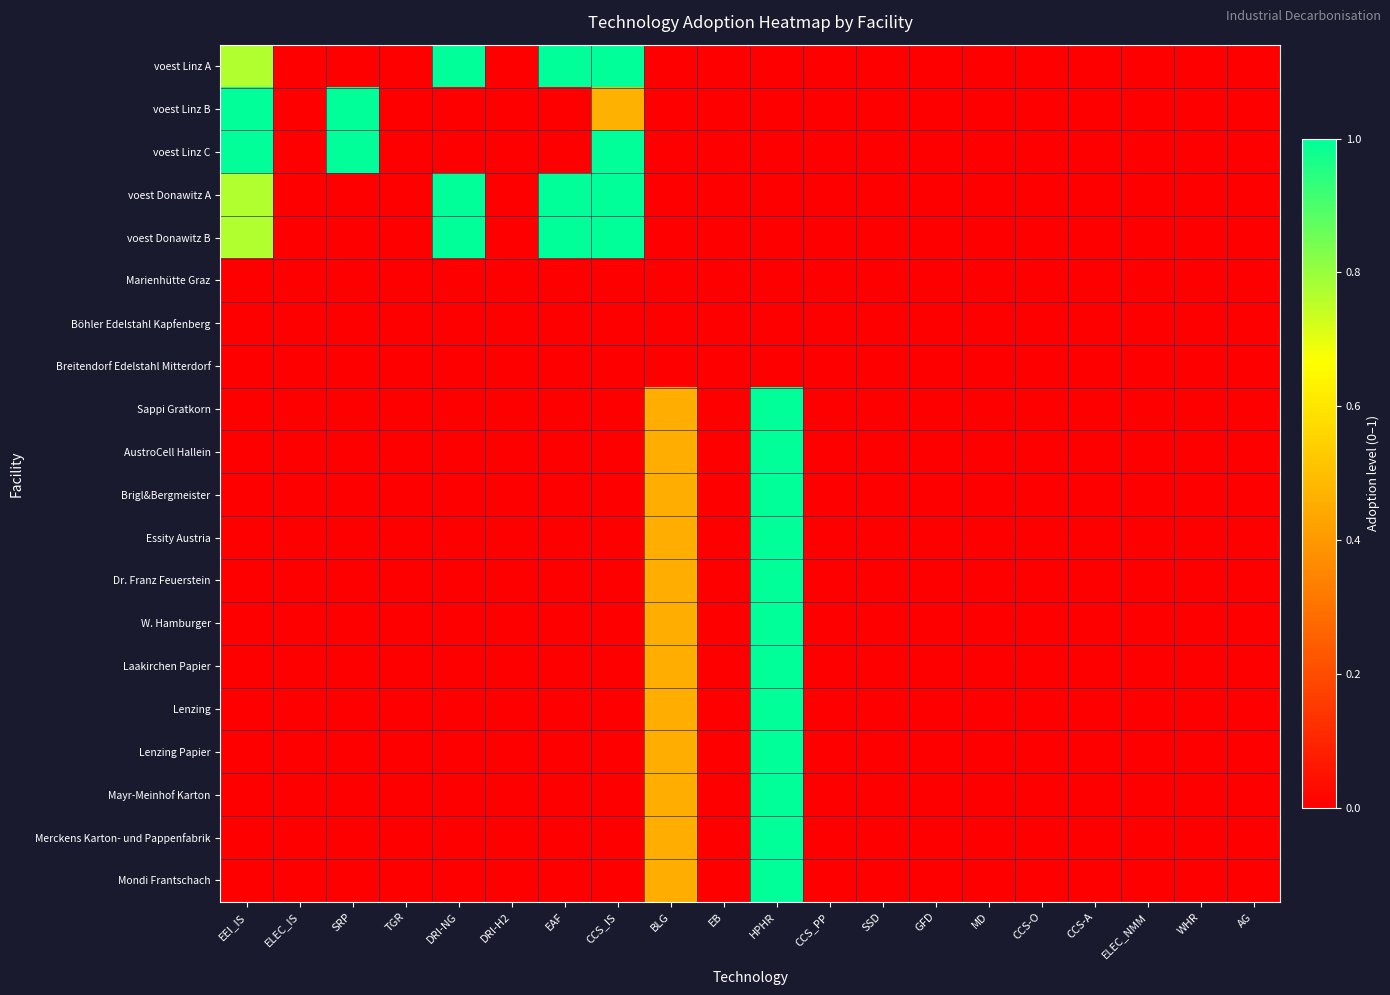

Reading left to right, extract all data points from this chart.

voest Linz A: EEI_IS=0.8	ELEC_IS=0.0	SRP=0.0	TGR=0.0	DRI-NG=1.0	DRI-H2=0.0	EAF=1.0	CCS_IS=1.0	BLG=0.0	EB=0.0	HPHR=0.0	CCS_PP=0.0	SSD=0.0	GFD=0.0	MD=0.0	CCS-O=0.0	CCS-A=0.0	ELEC_NMM=0.0	WHR=0.0	AG=0.0
voest Linz B: EEI_IS=1.0	ELEC_IS=0.0	SRP=1.0	TGR=0.0	DRI-NG=0.0	DRI-H2=0.0	EAF=0.0	CCS_IS=0.5	BLG=0.0	EB=0.0	HPHR=0.0	CCS_PP=0.0	SSD=0.0	GFD=0.0	MD=0.0	CCS-O=0.0	CCS-A=0.0	ELEC_NMM=0.0	WHR=0.0	AG=0.0
voest Linz C: EEI_IS=1.0	ELEC_IS=0.0	SRP=1.0	TGR=0.0	DRI-NG=0.0	DRI-H2=0.0	EAF=0.0	CCS_IS=1.0	BLG=0.0	EB=0.0	HPHR=0.0	CCS_PP=0.0	SSD=0.0	GFD=0.0	MD=0.0	CCS-O=0.0	CCS-A=0.0	ELEC_NMM=0.0	WHR=0.0	AG=0.0
voest Donawitz A: EEI_IS=0.8	ELEC_IS=0.0	SRP=0.0	TGR=0.0	DRI-NG=1.0	DRI-H2=0.0	EAF=1.0	CCS_IS=1.0	BLG=0.0	EB=0.0	HPHR=0.0	CCS_PP=0.0	SSD=0.0	GFD=0.0	MD=0.0	CCS-O=0.0	CCS-A=0.0	ELEC_NMM=0.0	WHR=0.0	AG=0.0
voest Donawitz B: EEI_IS=0.8	ELEC_IS=0.0	SRP=0.0	TGR=0.0	DRI-NG=1.0	DRI-H2=0.0	EAF=1.0	CCS_IS=1.0	BLG=0.0	EB=0.0	HPHR=0.0	CCS_PP=0.0	SSD=0.0	GFD=0.0	MD=0.0	CCS-O=0.0	CCS-A=0.0	ELEC_NMM=0.0	WHR=0.0	AG=0.0
Marienhütte Graz: EEI_IS=0.0	ELEC_IS=0.0	SRP=0.0	TGR=0.0	DRI-NG=0.0	DRI-H2=0.0	EAF=0.0	CCS_IS=0.0	BLG=0.0	EB=0.0	HPHR=0.0	CCS_PP=0.0	SSD=0.0	GFD=0.0	MD=0.0	CCS-O=0.0	CCS-A=0.0	ELEC_NMM=0.0	WHR=0.0	AG=0.0
Böhler Edelstahl Kapfenberg: EEI_IS=0.0	ELEC_IS=0.0	SRP=0.0	TGR=0.0	DRI-NG=0.0	DRI-H2=0.0	EAF=0.0	CCS_IS=0.0	BLG=0.0	EB=0.0	HPHR=0.0	CCS_PP=0.0	SSD=0.0	GFD=0.0	MD=0.0	CCS-O=0.0	CCS-A=0.0	ELEC_NMM=0.0	WHR=0.0	AG=0.0
Breitendorf Edelstahl Mitterdorf: EEI_IS=0.0	ELEC_IS=0.0	SRP=0.0	TGR=0.0	DRI-NG=0.0	DRI-H2=0.0	EAF=0.0	CCS_IS=0.0	BLG=0.0	EB=0.0	HPHR=0.0	CCS_PP=0.0	SSD=0.0	GFD=0.0	MD=0.0	CCS-O=0.0	CCS-A=0.0	ELEC_NMM=0.0	WHR=0.0	AG=0.0
Sappi Gratkorn: EEI_IS=0.0	ELEC_IS=0.0	SRP=0.0	TGR=0.0	DRI-NG=0.0	DRI-H2=0.0	EAF=0.0	CCS_IS=0.0	BLG=0.5	EB=0.0	HPHR=1.0	CCS_PP=0.0	SSD=0.0	GFD=0.0	MD=0.0	CCS-O=0.0	CCS-A=0.0	ELEC_NMM=0.0	WHR=0.0	AG=0.0
AustroCell Hallein: EEI_IS=0.0	ELEC_IS=0.0	SRP=0.0	TGR=0.0	DRI-NG=0.0	DRI-H2=0.0	EAF=0.0	CCS_IS=0.0	BLG=0.5	EB=0.0	HPHR=1.0	CCS_PP=0.0	SSD=0.0	GFD=0.0	MD=0.0	CCS-O=0.0	CCS-A=0.0	ELEC_NMM=0.0	WHR=0.0	AG=0.0
Brigl&Bergmeister: EEI_IS=0.0	ELEC_IS=0.0	SRP=0.0	TGR=0.0	DRI-NG=0.0	DRI-H2=0.0	EAF=0.0	CCS_IS=0.0	BLG=0.5	EB=0.0	HPHR=1.0	CCS_PP=0.0	SSD=0.0	GFD=0.0	MD=0.0	CCS-O=0.0	CCS-A=0.0	ELEC_NMM=0.0	WHR=0.0	AG=0.0
Essity Austria: EEI_IS=0.0	ELEC_IS=0.0	SRP=0.0	TGR=0.0	DRI-NG=0.0	DRI-H2=0.0	EAF=0.0	CCS_IS=0.0	BLG=0.5	EB=0.0	HPHR=1.0	CCS_PP=0.0	SSD=0.0	GFD=0.0	MD=0.0	CCS-O=0.0	CCS-A=0.0	ELEC_NMM=0.0	WHR=0.0	AG=0.0
Dr. Franz Feuerstein: EEI_IS=0.0	ELEC_IS=0.0	SRP=0.0	TGR=0.0	DRI-NG=0.0	DRI-H2=0.0	EAF=0.0	CCS_IS=0.0	BLG=0.5	EB=0.0	HPHR=1.0	CCS_PP=0.0	SSD=0.0	GFD=0.0	MD=0.0	CCS-O=0.0	CCS-A=0.0	ELEC_NMM=0.0	WHR=0.0	AG=0.0
W. Hamburger: EEI_IS=0.0	ELEC_IS=0.0	SRP=0.0	TGR=0.0	DRI-NG=0.0	DRI-H2=0.0	EAF=0.0	CCS_IS=0.0	BLG=0.5	EB=0.0	HPHR=1.0	CCS_PP=0.0	SSD=0.0	GFD=0.0	MD=0.0	CCS-O=0.0	CCS-A=0.0	ELEC_NMM=0.0	WHR=0.0	AG=0.0
Laakirchen Papier: EEI_IS=0.0	ELEC_IS=0.0	SRP=0.0	TGR=0.0	DRI-NG=0.0	DRI-H2=0.0	EAF=0.0	CCS_IS=0.0	BLG=0.5	EB=0.0	HPHR=1.0	CCS_PP=0.0	SSD=0.0	GFD=0.0	MD=0.0	CCS-O=0.0	CCS-A=0.0	ELEC_NMM=0.0	WHR=0.0	AG=0.0
Lenzing: EEI_IS=0.0	ELEC_IS=0.0	SRP=0.0	TGR=0.0	DRI-NG=0.0	DRI-H2=0.0	EAF=0.0	CCS_IS=0.0	BLG=0.5	EB=0.0	HPHR=1.0	CCS_PP=0.0	SSD=0.0	GFD=0.0	MD=0.0	CCS-O=0.0	CCS-A=0.0	ELEC_NMM=0.0	WHR=0.0	AG=0.0
Lenzing Papier: EEI_IS=0.0	ELEC_IS=0.0	SRP=0.0	TGR=0.0	DRI-NG=0.0	DRI-H2=0.0	EAF=0.0	CCS_IS=0.0	BLG=0.5	EB=0.0	HPHR=1.0	CCS_PP=0.0	SSD=0.0	GFD=0.0	MD=0.0	CCS-O=0.0	CCS-A=0.0	ELEC_NMM=0.0	WHR=0.0	AG=0.0
Mayr-Meinhof Karton: EEI_IS=0.0	ELEC_IS=0.0	SRP=0.0	TGR=0.0	DRI-NG=0.0	DRI-H2=0.0	EAF=0.0	CCS_IS=0.0	BLG=0.5	EB=0.0	HPHR=1.0	CCS_PP=0.0	SSD=0.0	GFD=0.0	MD=0.0	CCS-O=0.0	CCS-A=0.0	ELEC_NMM=0.0	WHR=0.0	AG=0.0
Merckens Karton- und Pappenfabrik: EEI_IS=0.0	ELEC_IS=0.0	SRP=0.0	TGR=0.0	DRI-NG=0.0	DRI-H2=0.0	EAF=0.0	CCS_IS=0.0	BLG=0.5	EB=0.0	HPHR=1.0	CCS_PP=0.0	SSD=0.0	GFD=0.0	MD=0.0	CCS-O=0.0	CCS-A=0.0	ELEC_NMM=0.0	WHR=0.0	AG=0.0
Mondi Frantschach: EEI_IS=0.0	ELEC_IS=0.0	SRP=0.0	TGR=0.0	DRI-NG=0.0	DRI-H2=0.0	EAF=0.0	CCS_IS=0.0	BLG=0.5	EB=0.0	HPHR=1.0	CCS_PP=0.0	SSD=0.0	GFD=0.0	MD=0.0	CCS-O=0.0	CCS-A=0.0	ELEC_NMM=0.0	WHR=0.0	AG=0.0